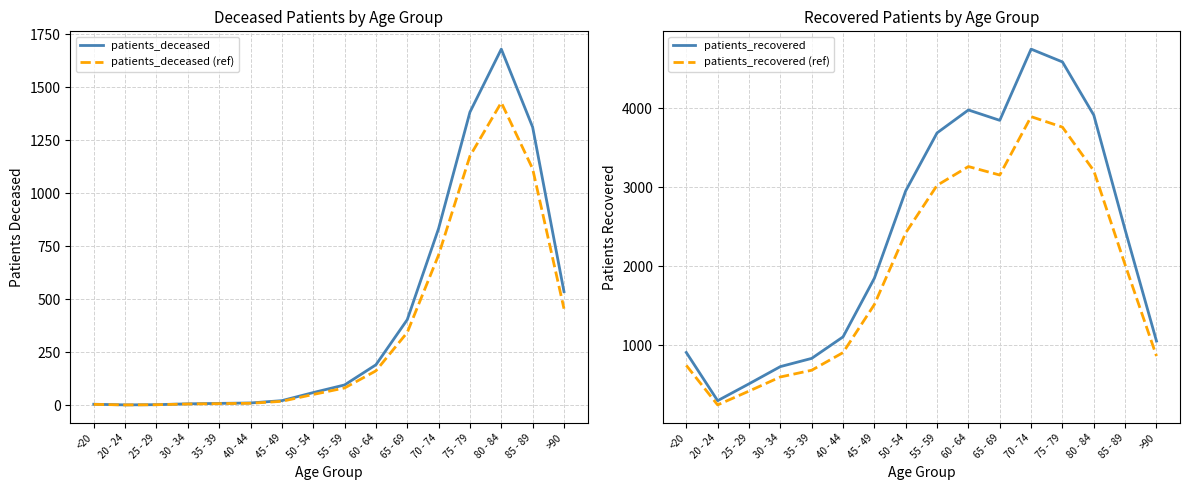

The value of patients_recovered at <20 is 908.0. True or false?

True